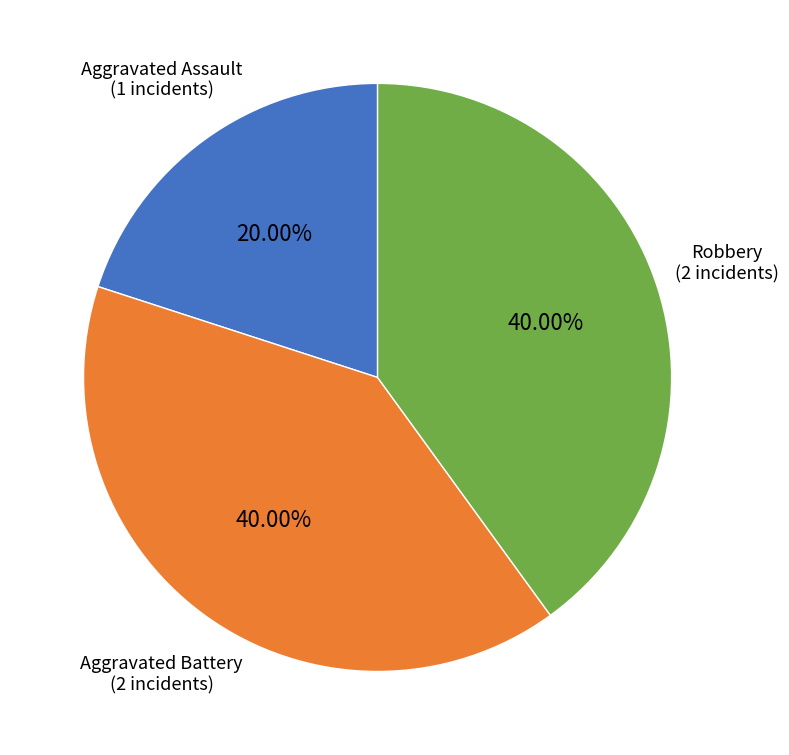

To the nearest percent, what percentage of the pie is Robbery?

40%